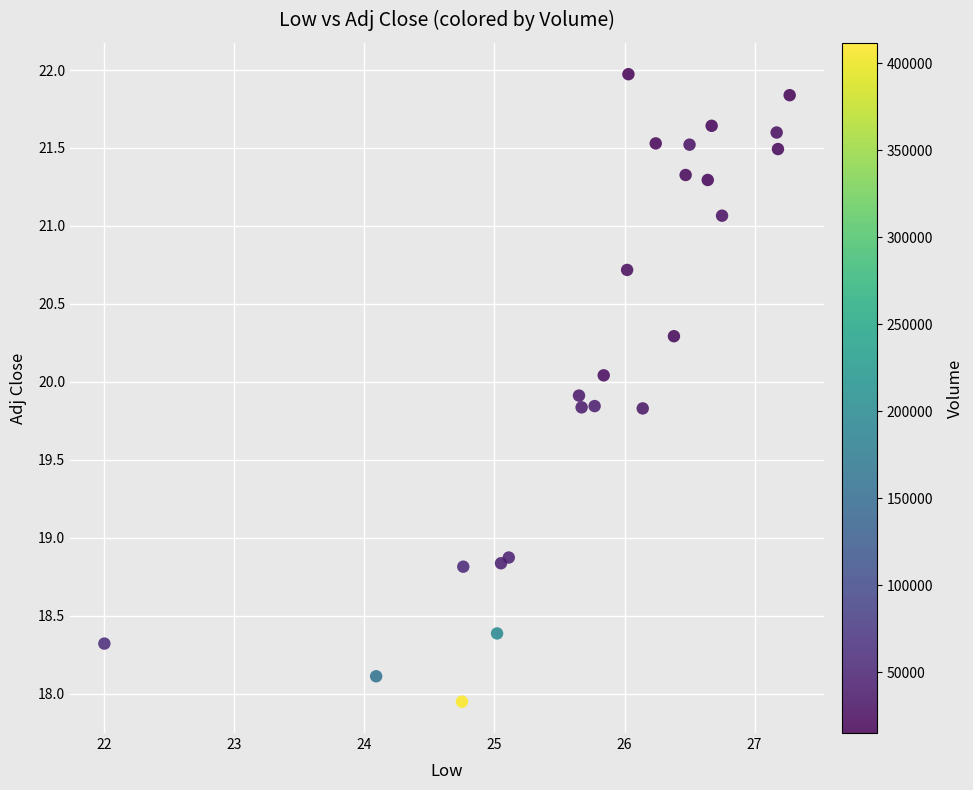

What is the range of Y values (max minus min)?

4.0